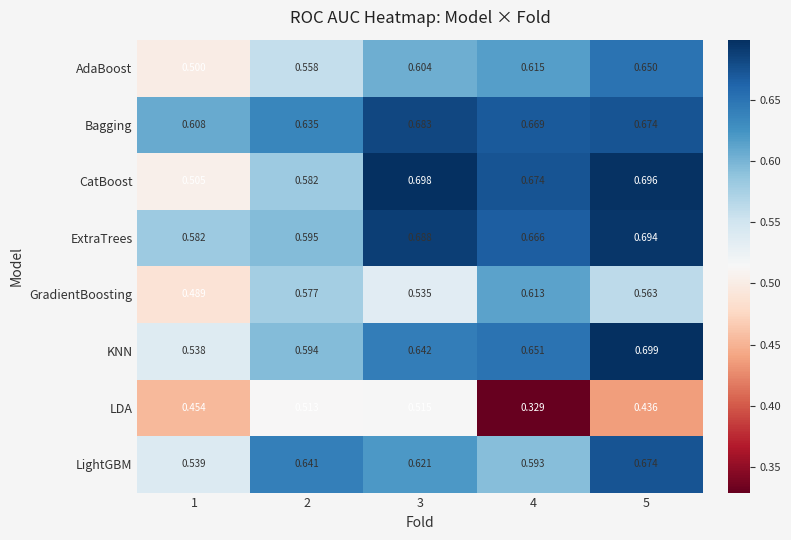

What is the spread (max minus min) of values at 1?

0.2